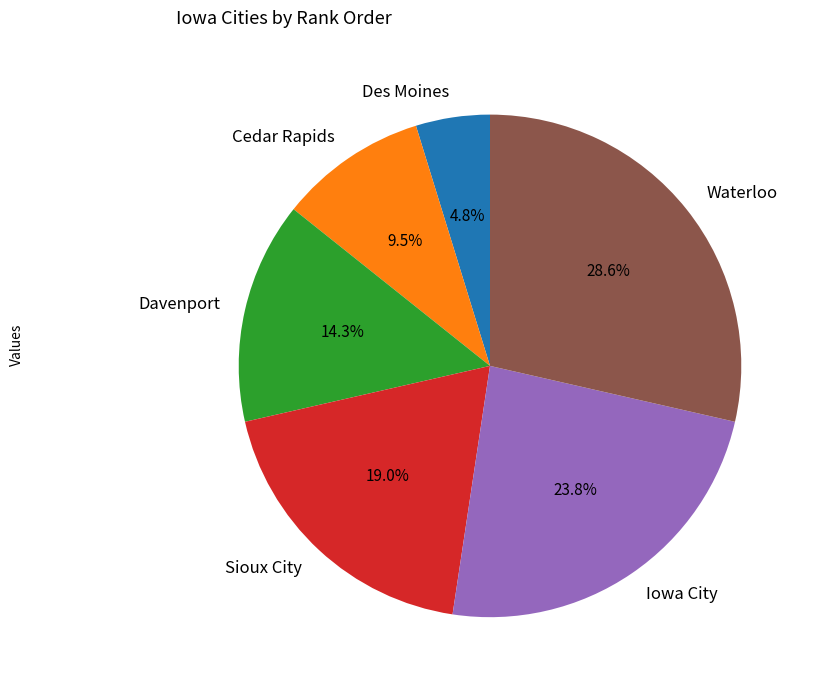

Which has a higher value, Davenport or Cedar Rapids?

Davenport